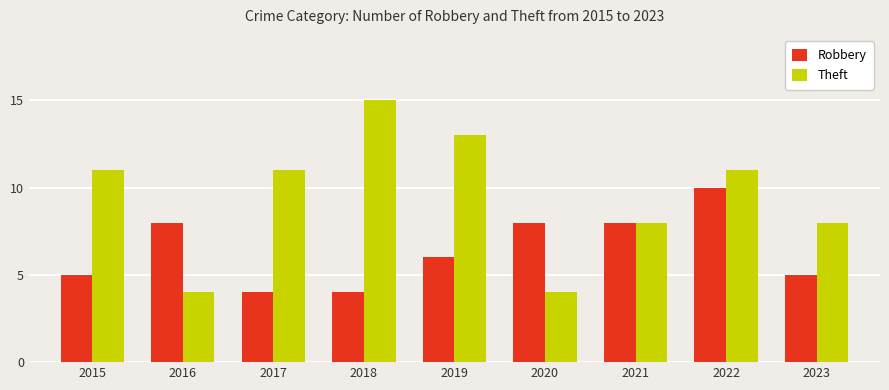

What is the total value across all series at 2022?

21